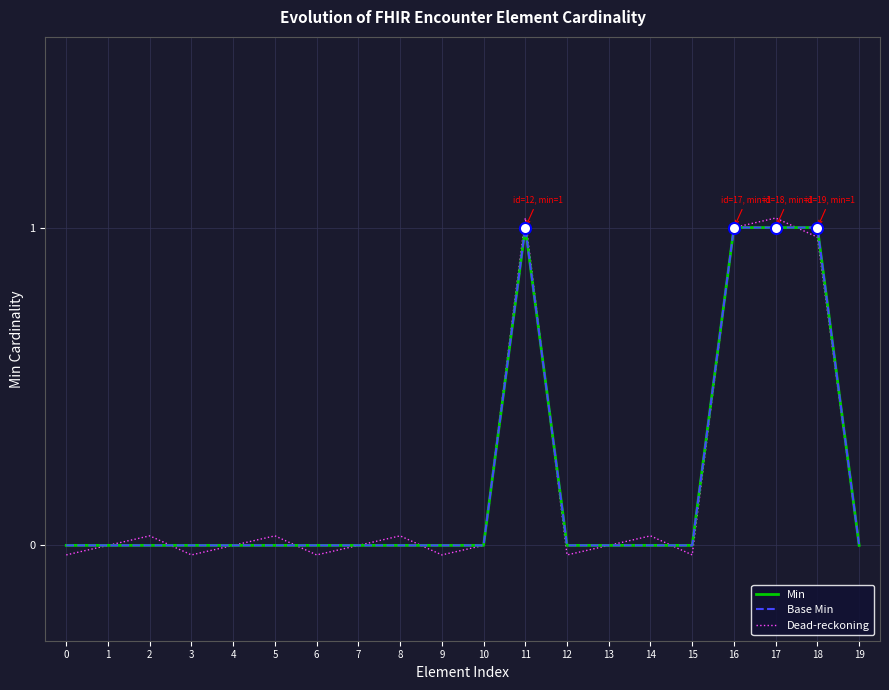

What is the sum of the Min values at 1 and 18?

1.0